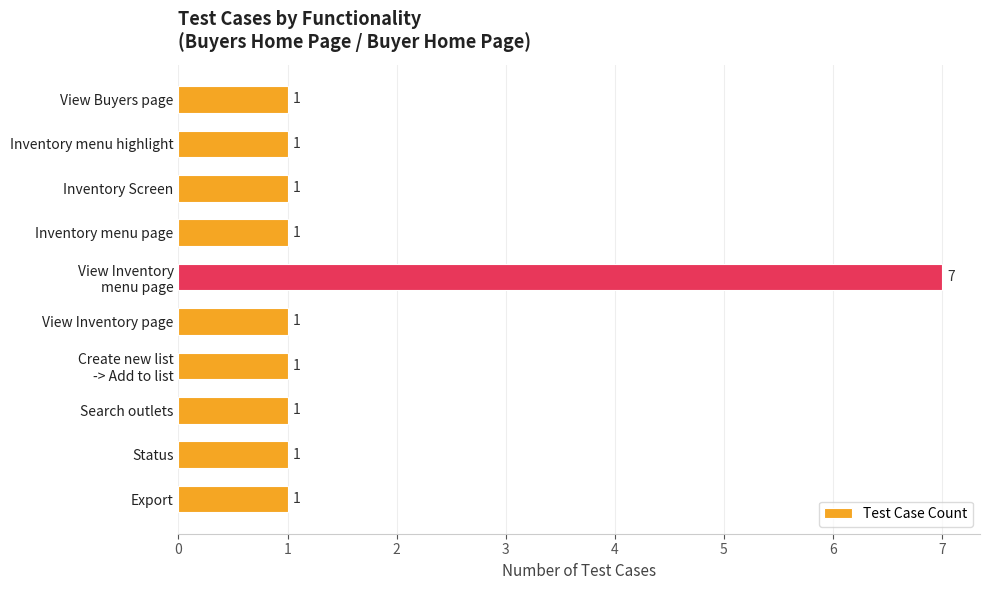

The chart shows a value of 1 at Inventory menu page. True or false?

True